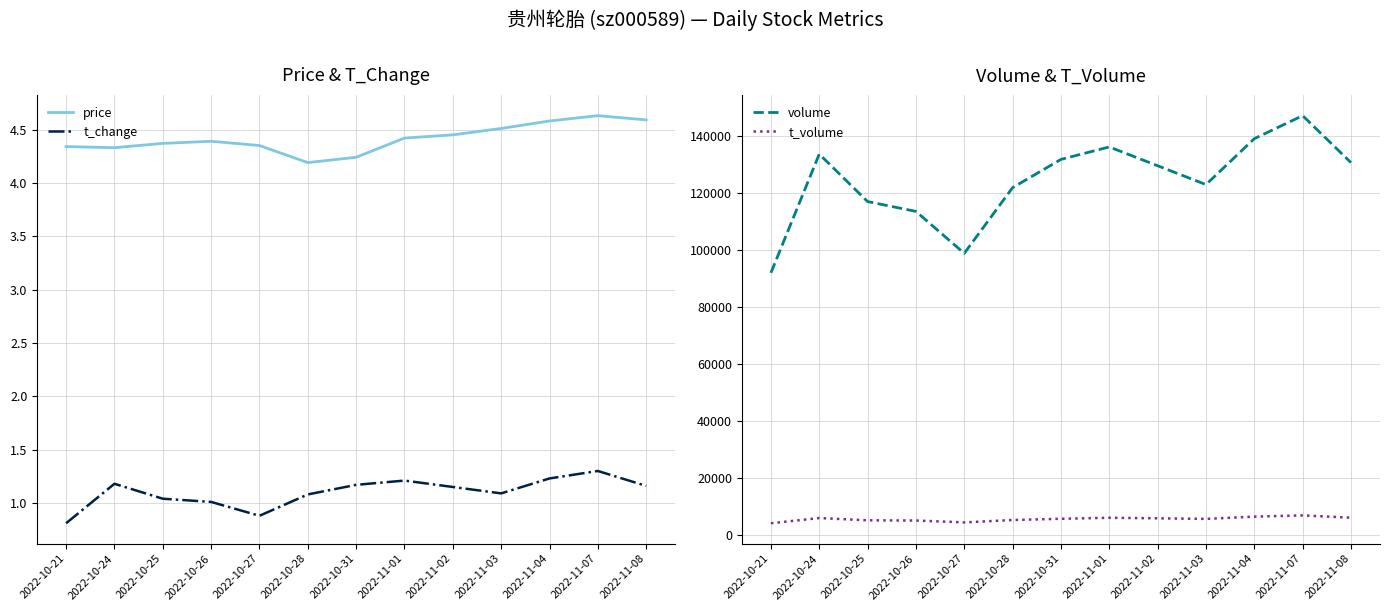

What is the total value across all series at 2022-11-07?

154014.9